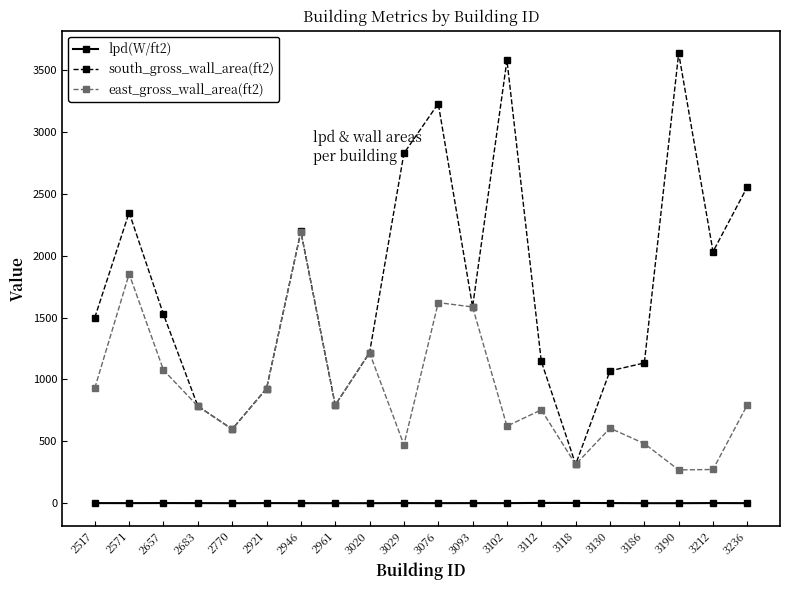

Read the lpd(W/ft2) value at 3093.

0.8